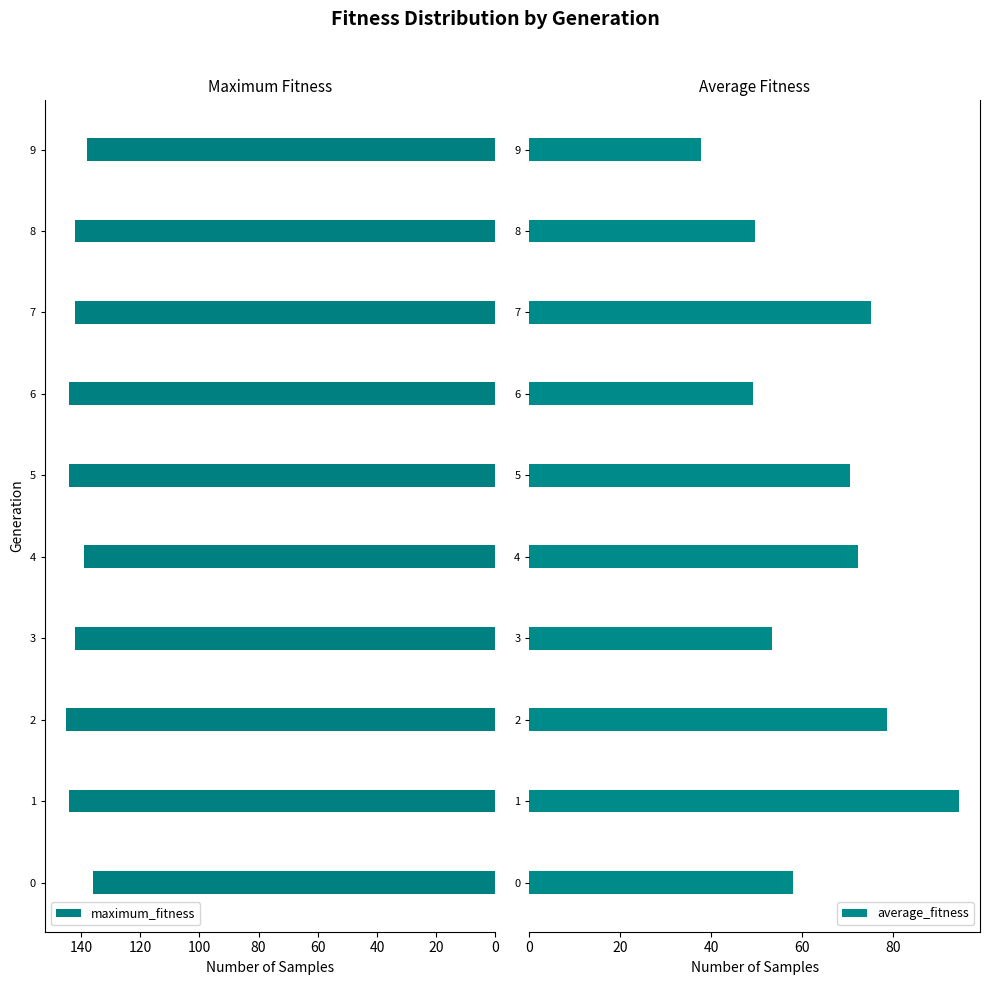

At which label is average_fitness closest to 66?

5